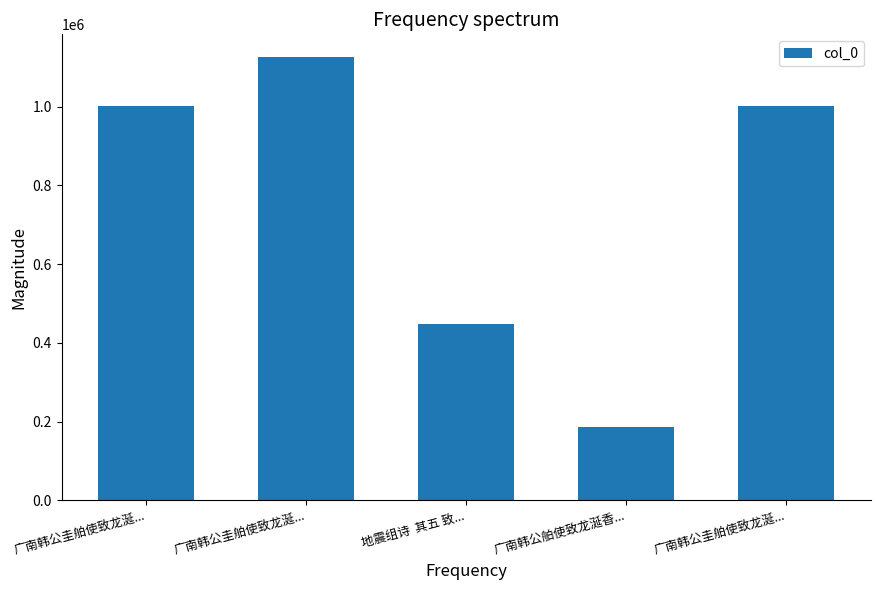

What is the average value?

752418